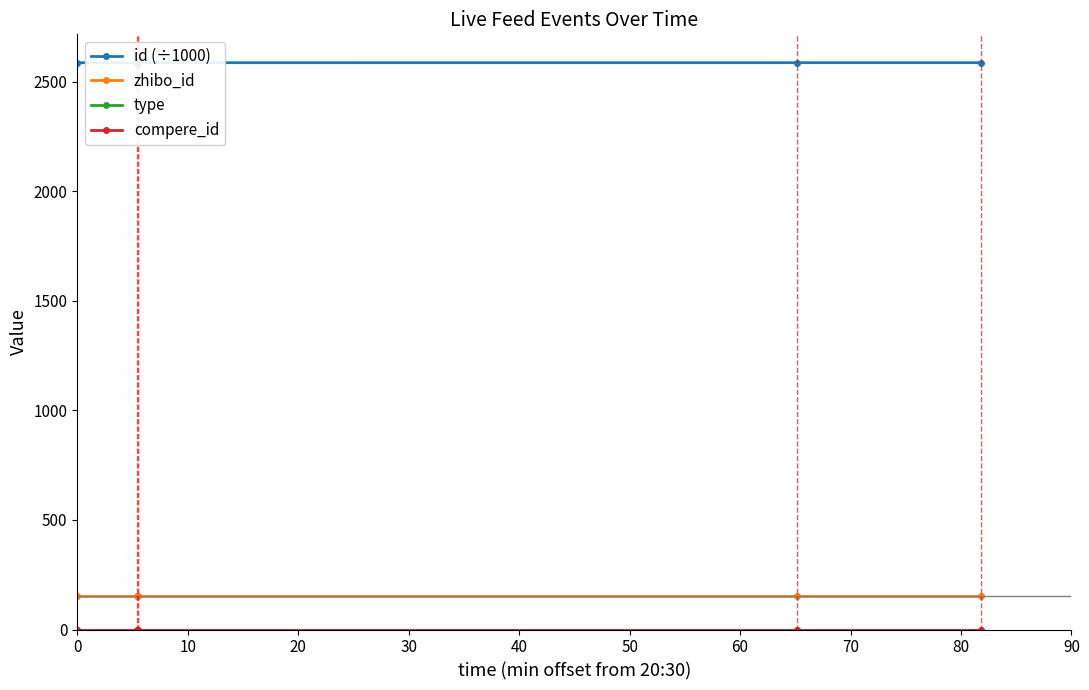

Does the chart have visible grid lines?

No